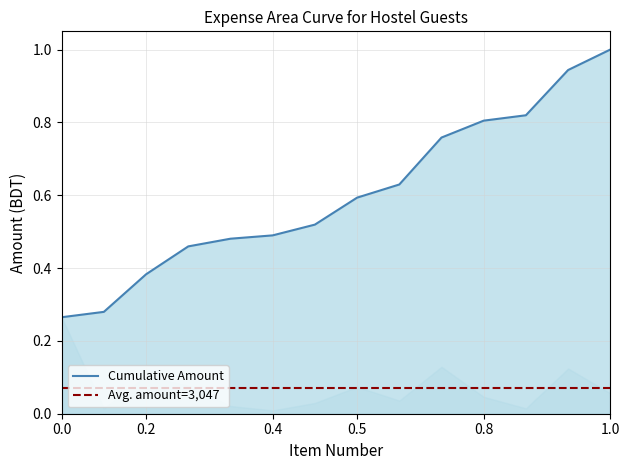

What value does the data have at 4?

0.5